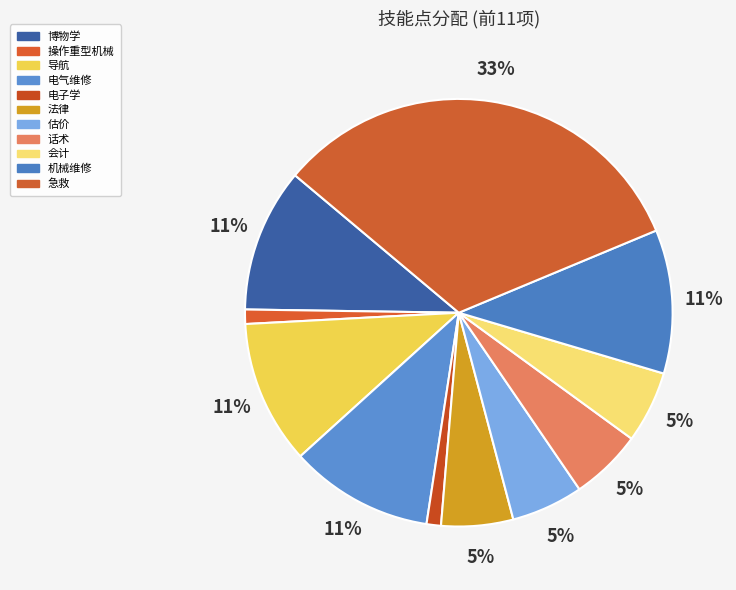

What is the total percentage of 电子学 and 估价?

6.5%